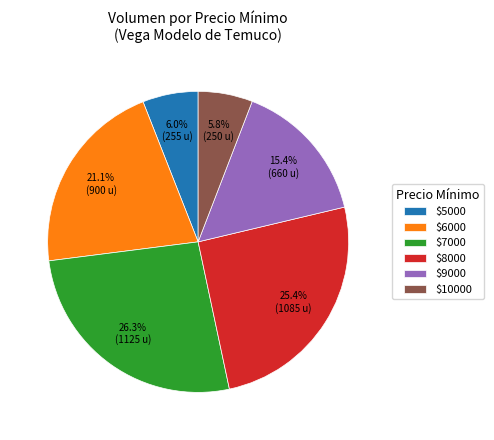

To the nearest percent, what is the difference between the largest and smallest slice percentages?

20%